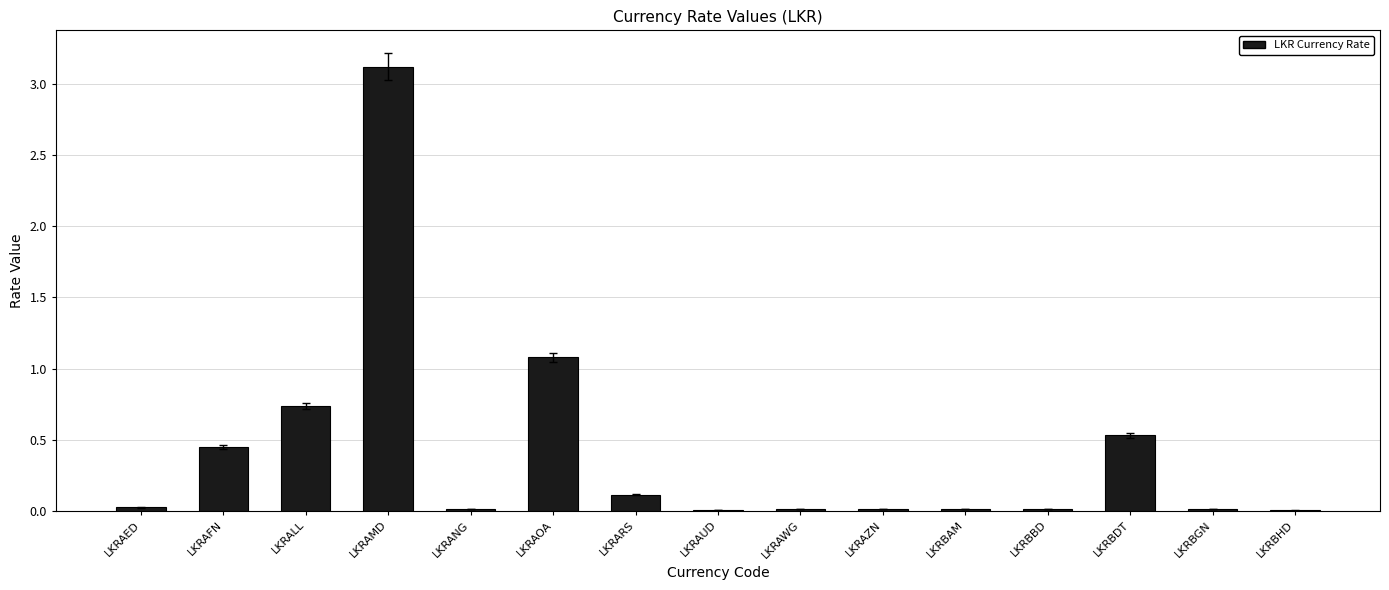

What is the sum of the values at LKRBHD and LKRAFN?

0.5